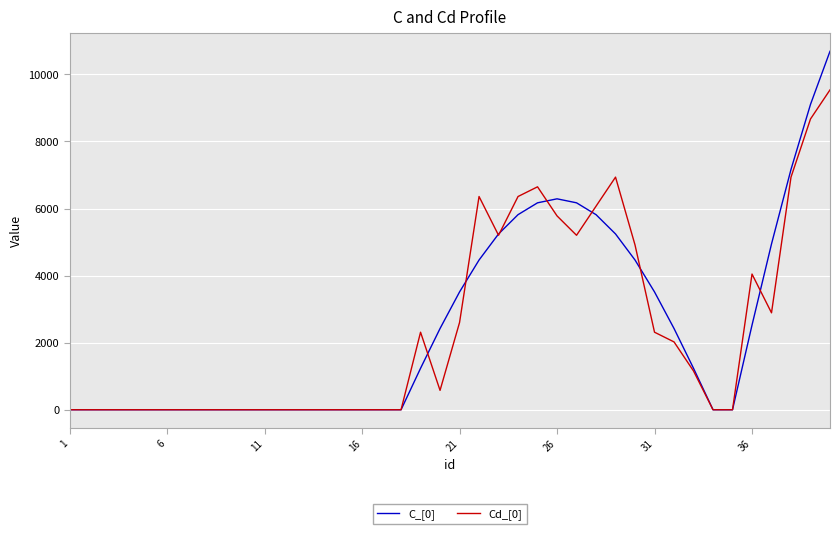

List the series in order of their peak value, lowest first.

Cd_[0], C_[0]